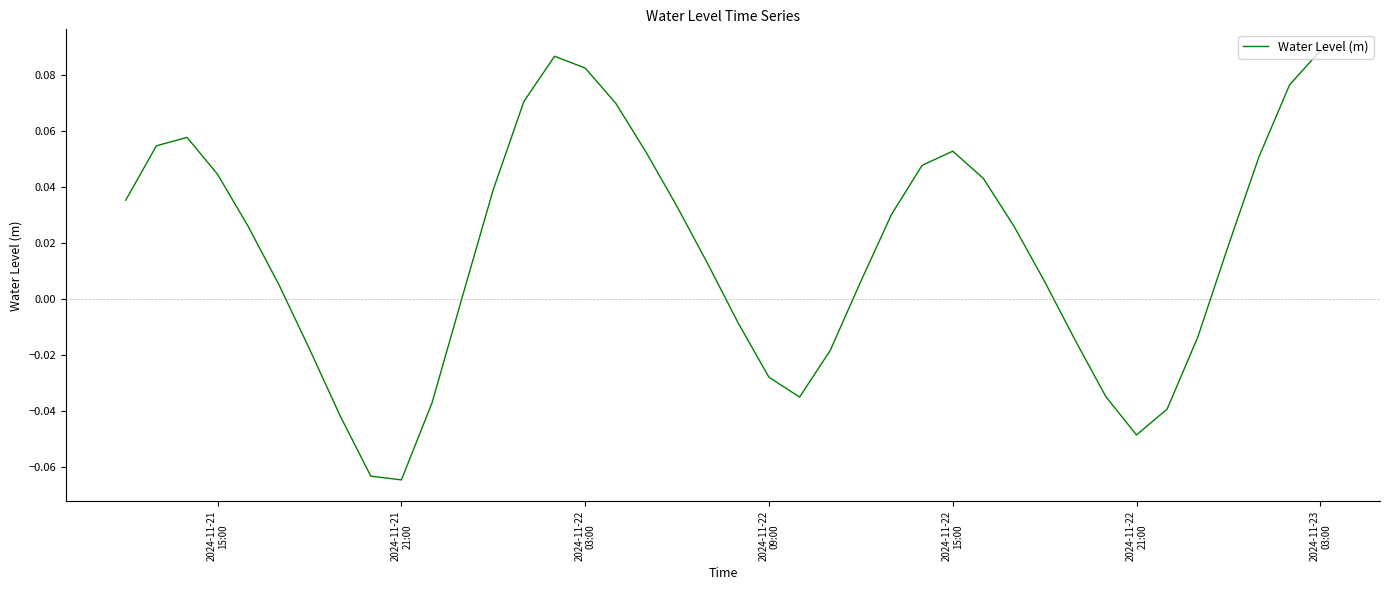

At which label does the data first exceed 0?

2024-11-21
15:00